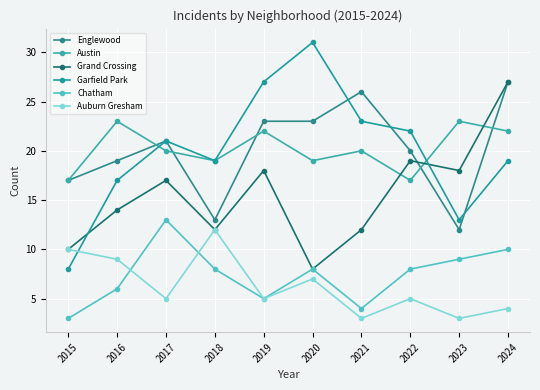

True or false: Garfield Park and Grand Crossing intersect in this chart.

True